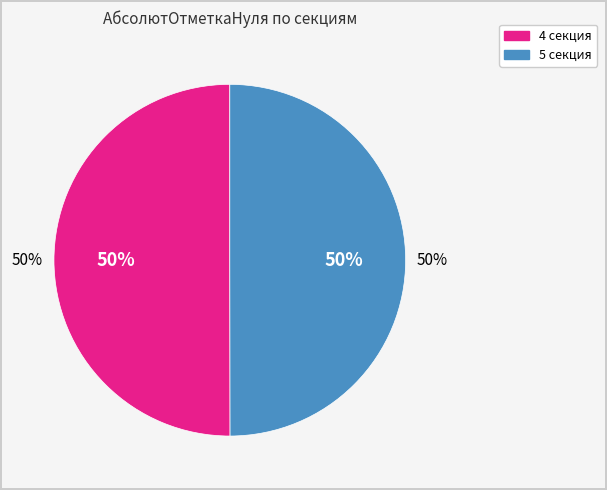

Is it true that 4 секция is 50% of the pie?

True